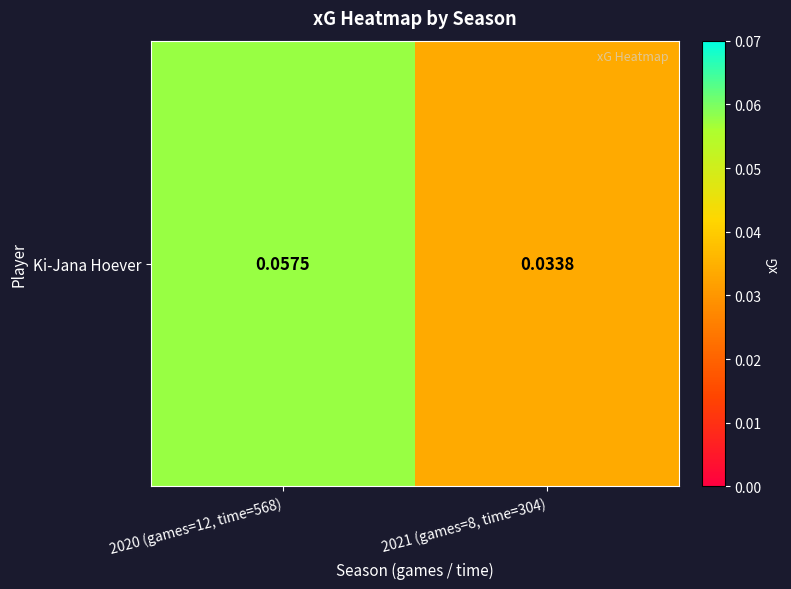

Which label corresponds to the smallest value in the chart?

2021 (games=8, time=304)